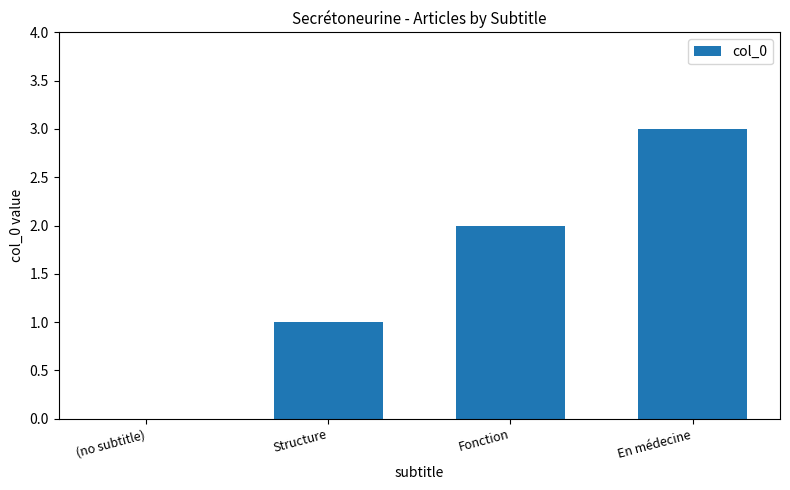

What is the approximate value at En médecine?

3